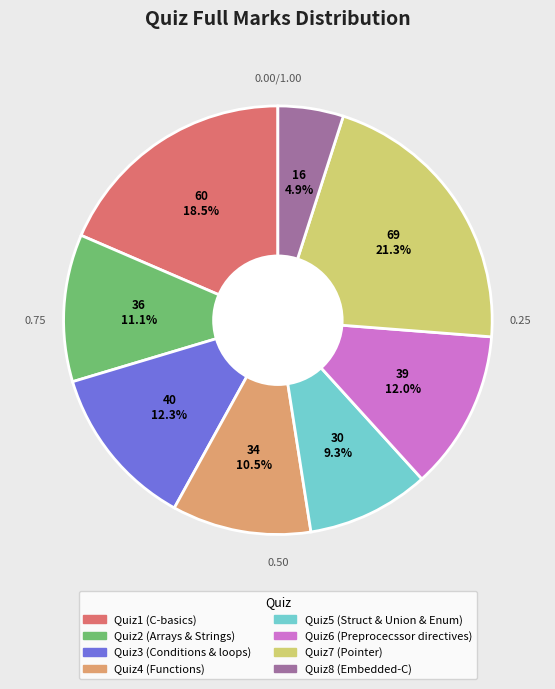

Combined, what portion of the pie is Quiz6 (Preprocecssor directives) and Quiz5 (Struct & Union & Enum)?

21.3%